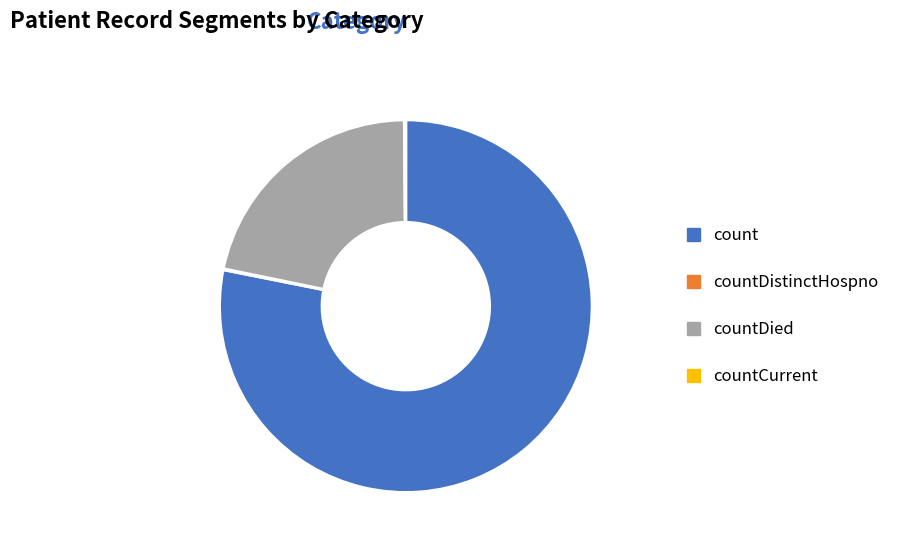

Approximately how many times larger is the value at countDied compared to count?

0.3